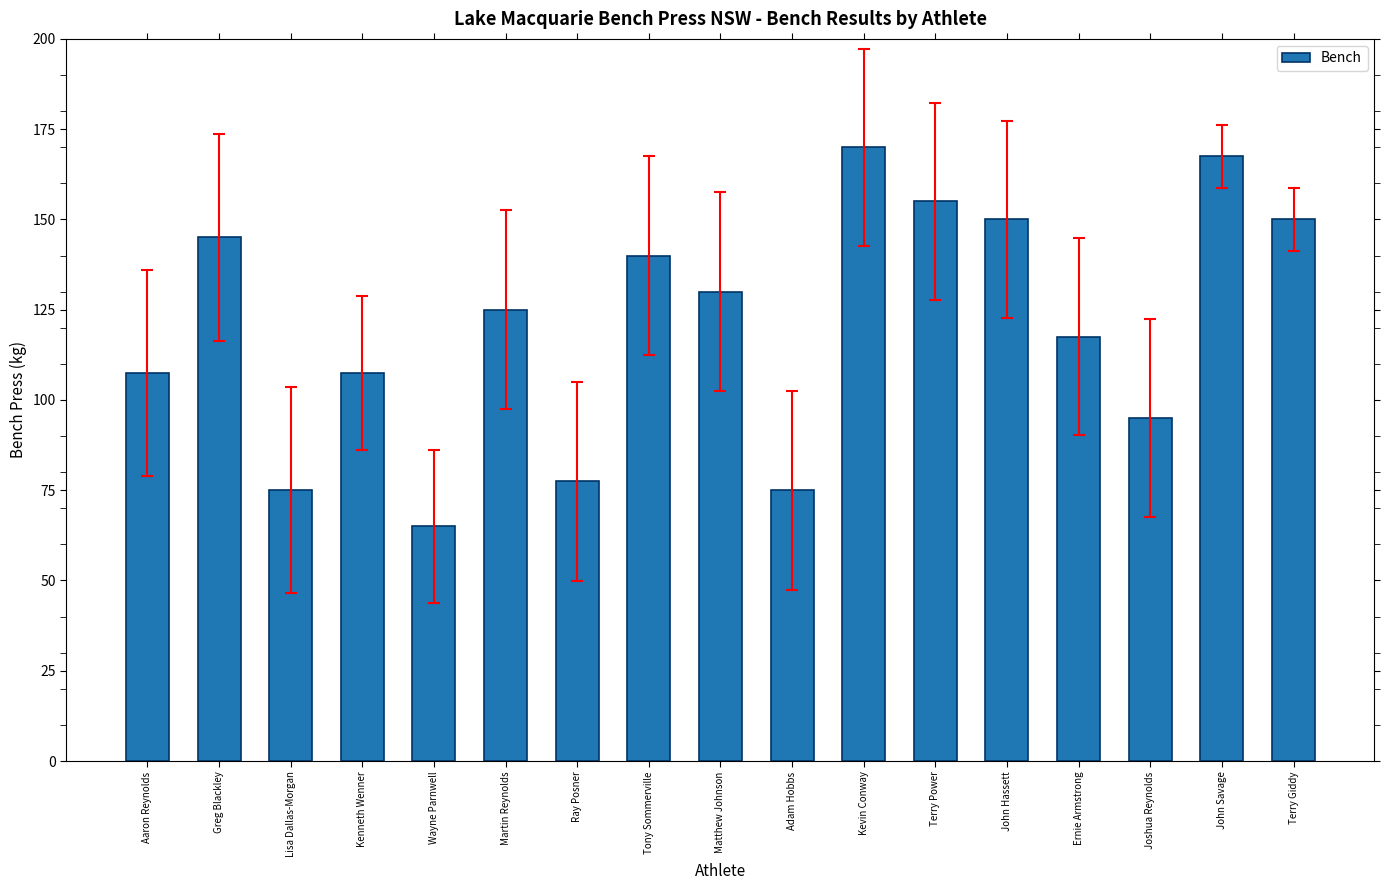

What is the label of the 3rd bar from the left?

Lisa Dallas-Morgan